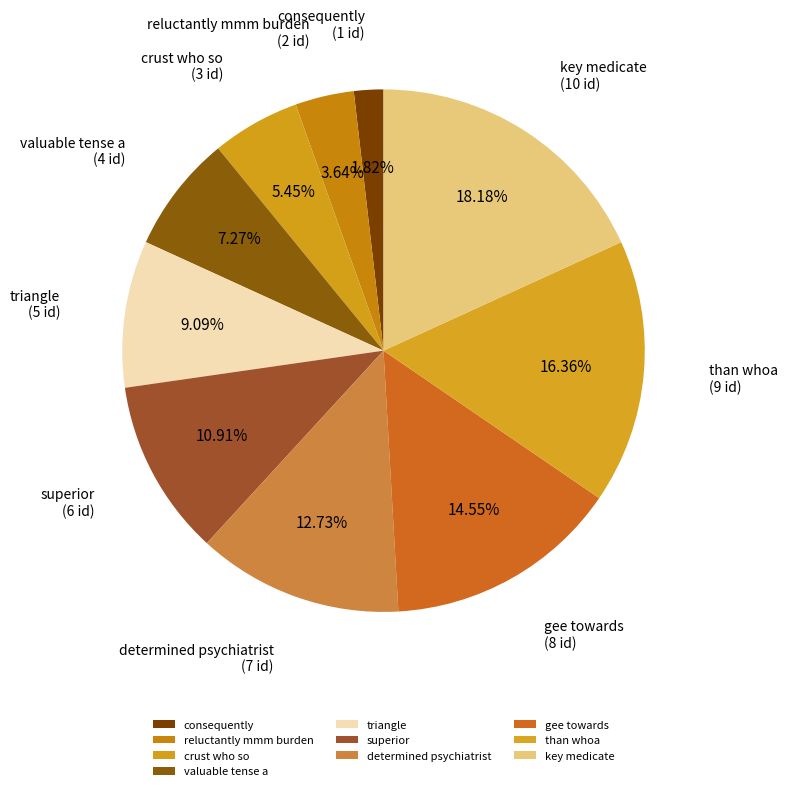

Which slice is the smallest?

consequently